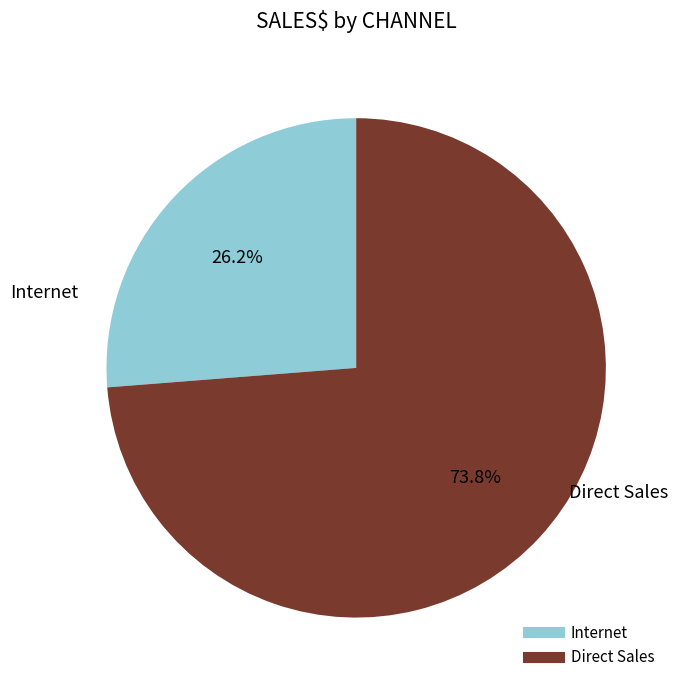

How many slices are in this pie chart?

2